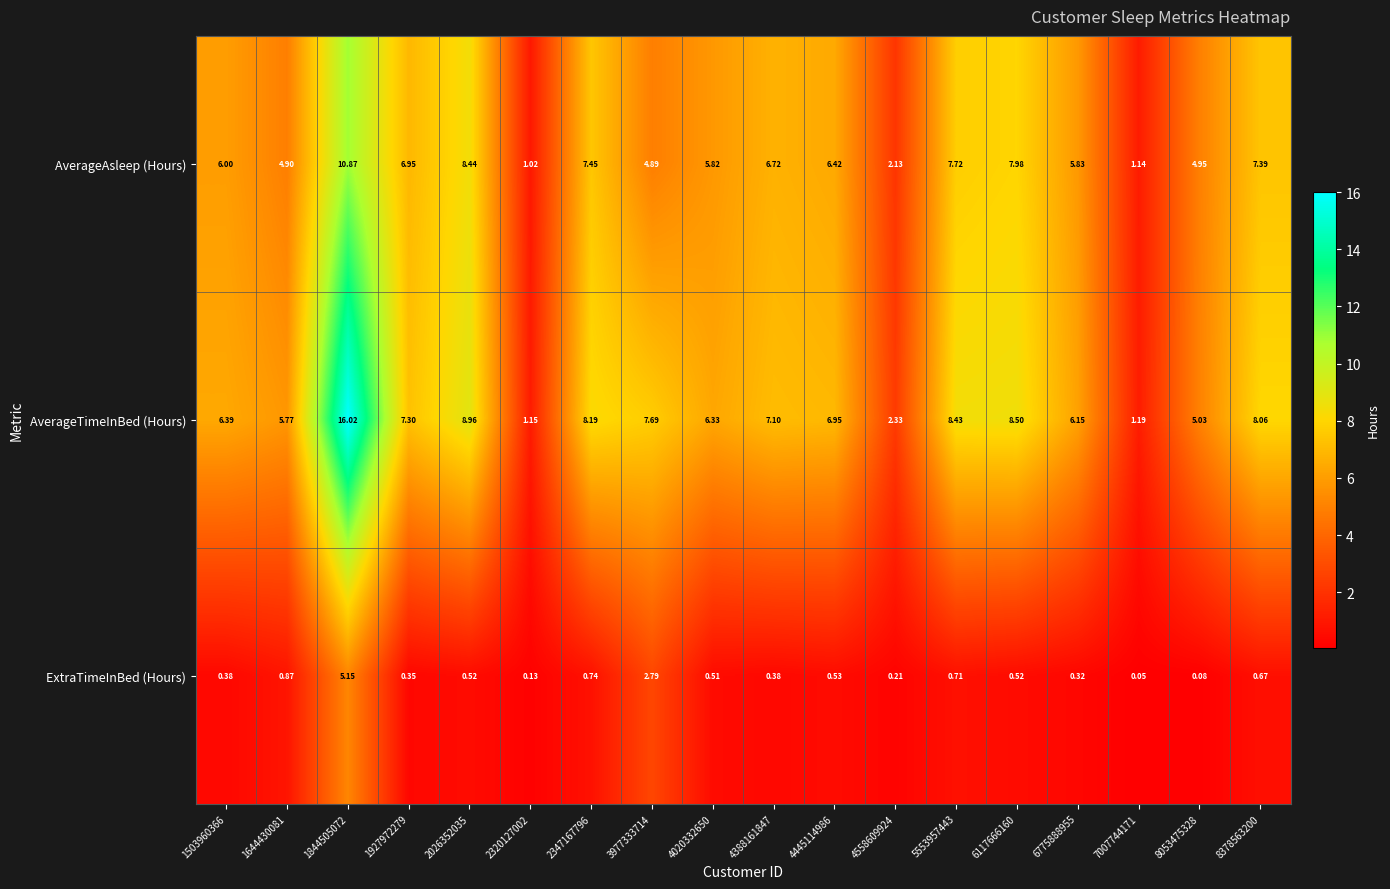

At 8378563200, list the series in order from smallest to largest.

ExtraTimeInBed (Hours), AverageAsleep (Hours), AverageTimeInBed (Hours)